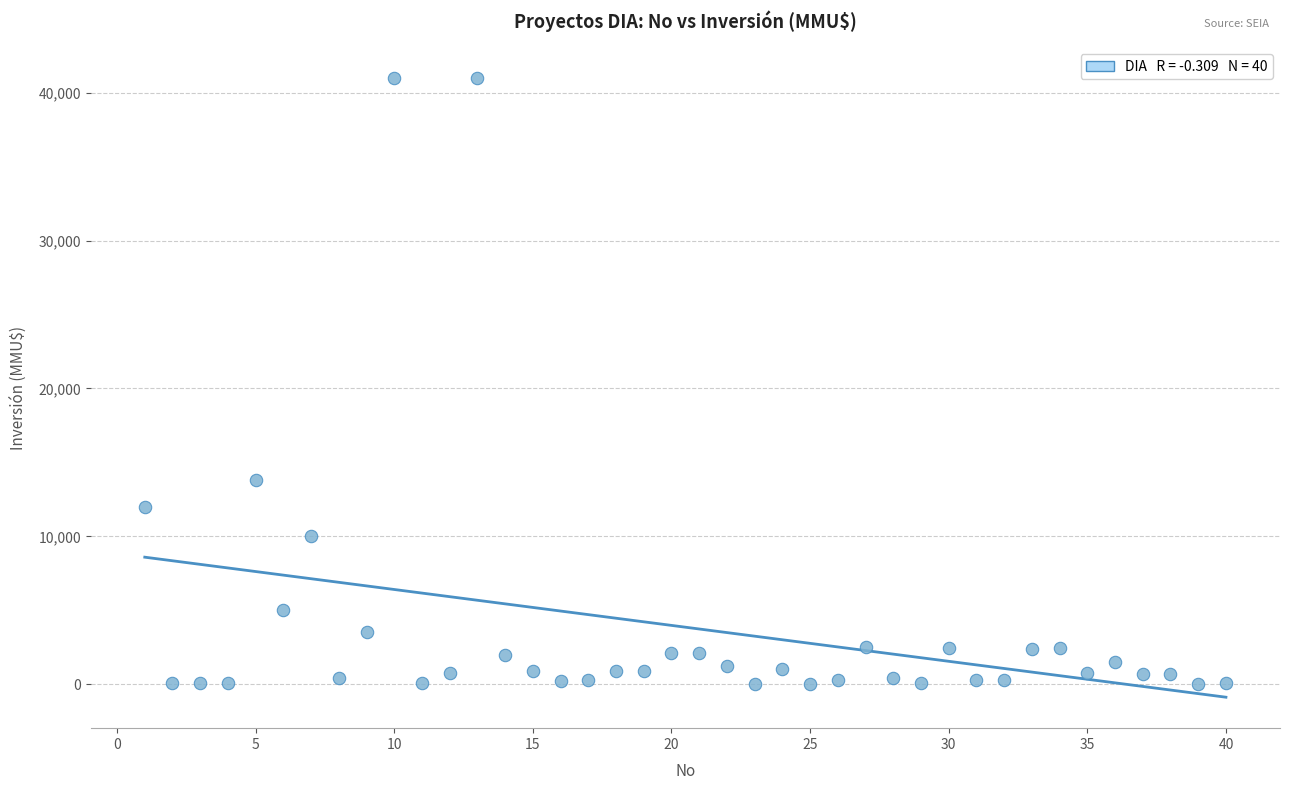

What Y value in the scatter plot is closest to 20500?

13800